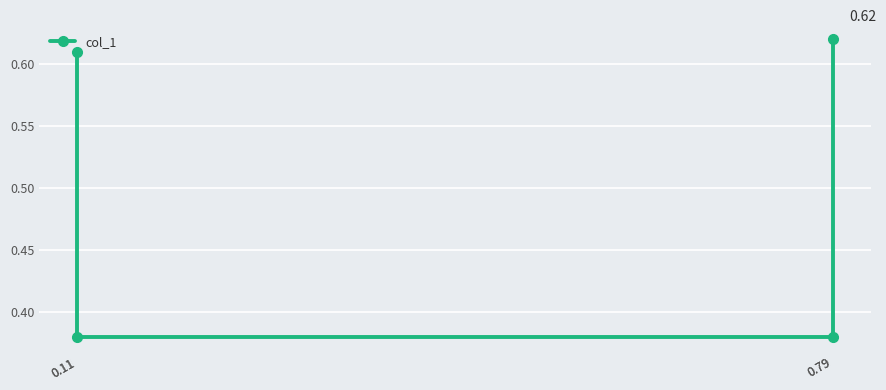

What is the value of the 3rd point from the left?

0.4